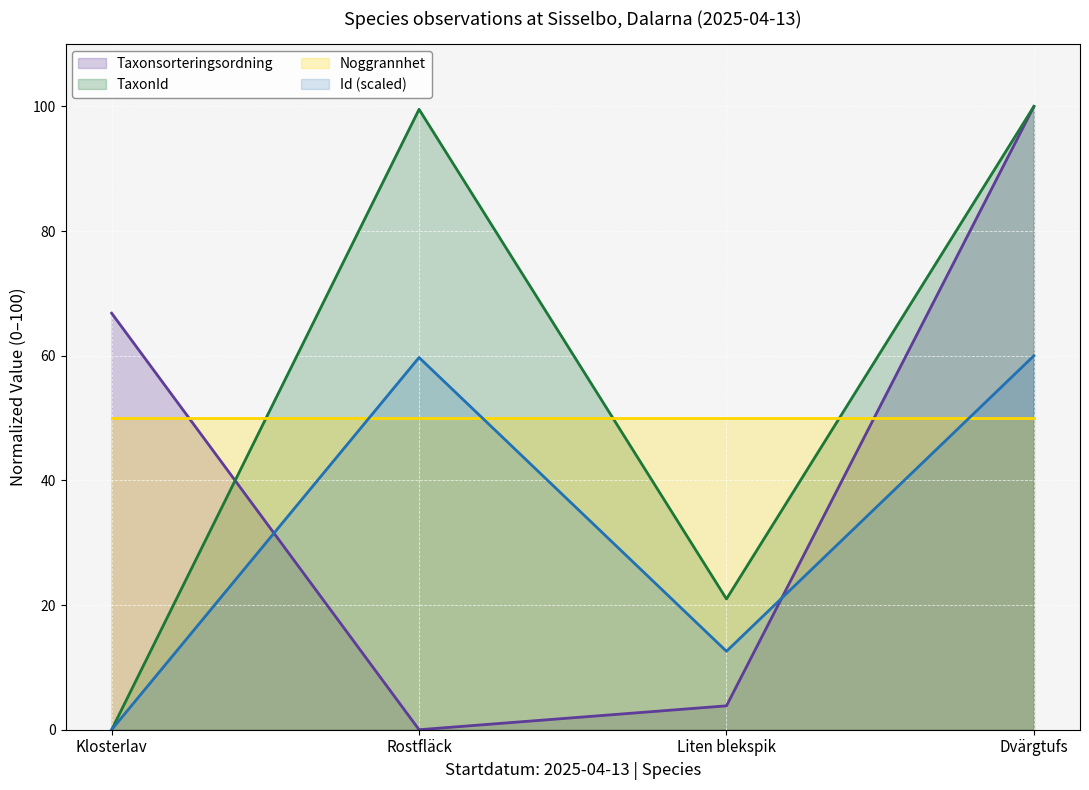

What is the value of the Id (scaled) point at the 2nd from the left?

59.7